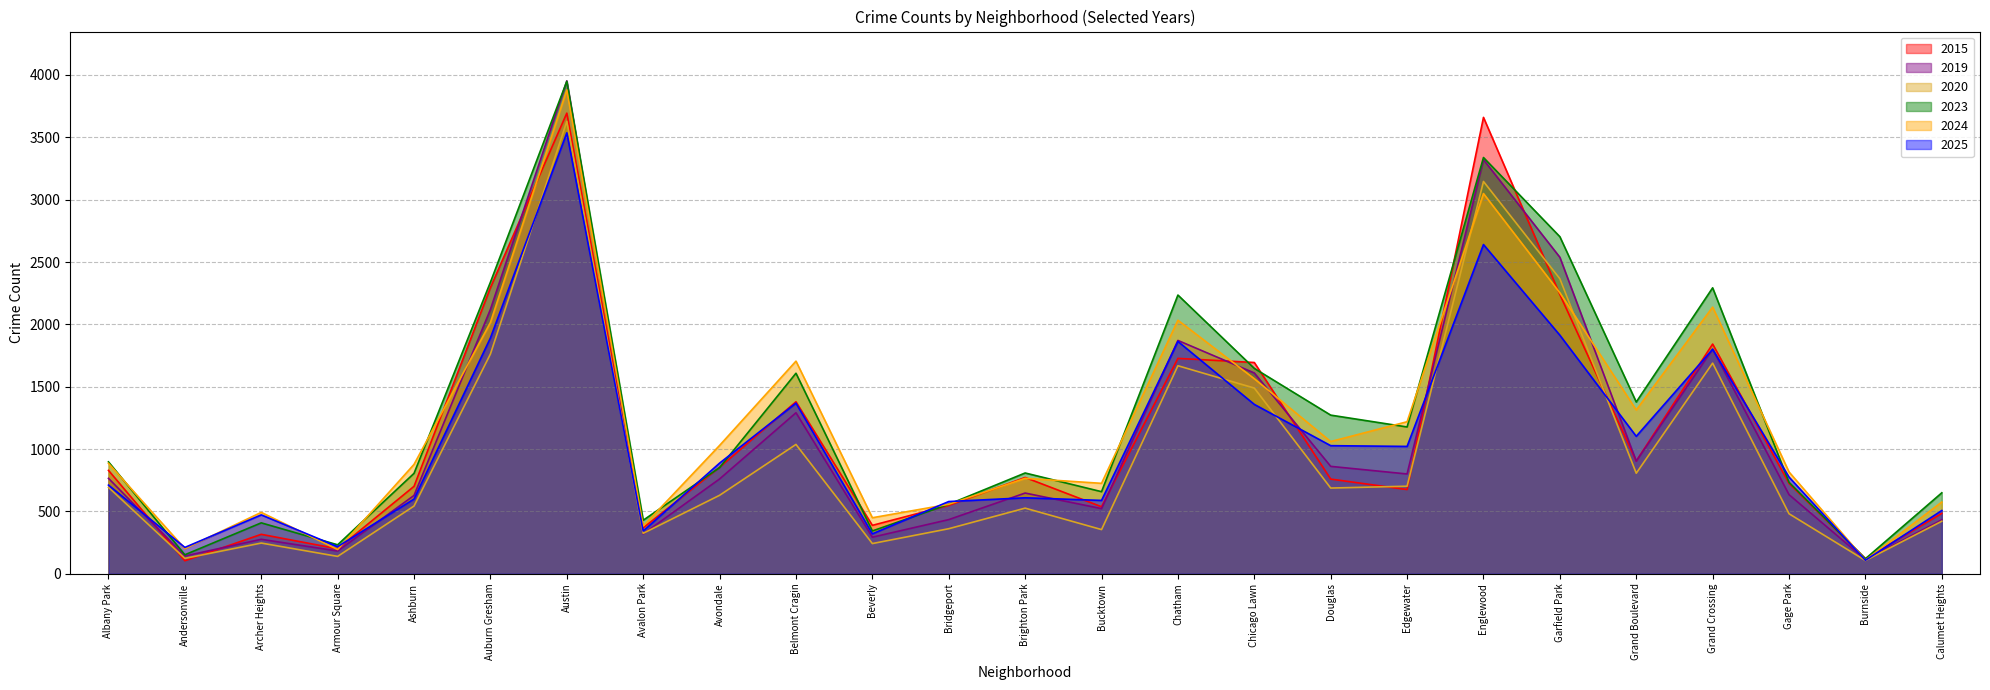

What is the label of the 16th point from the right?

Belmont Cragin